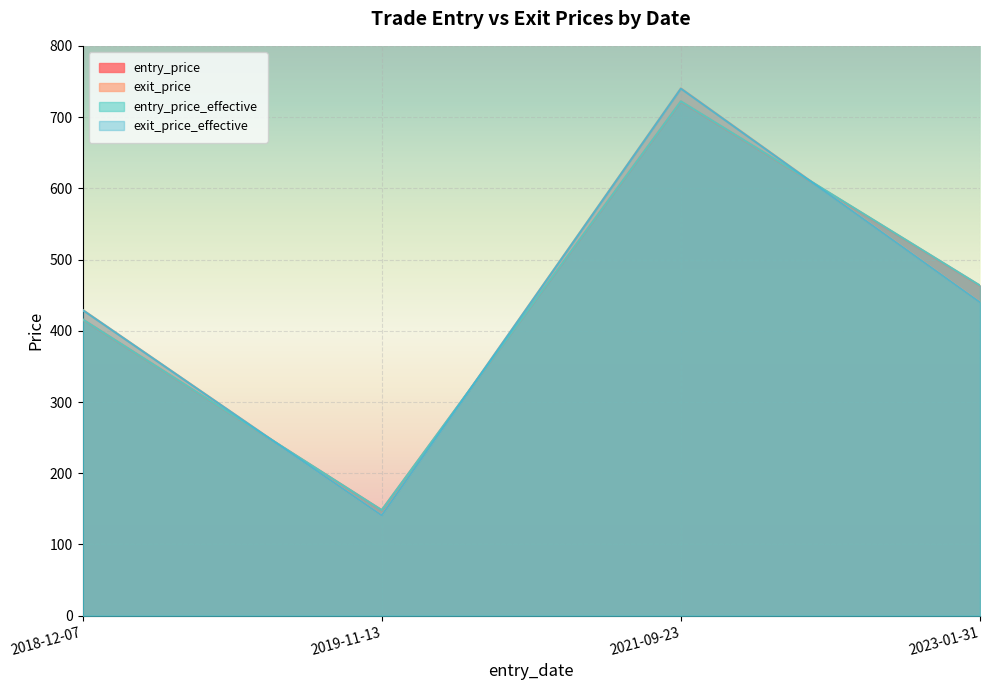

What is the difference between the maximum and minimum values in the exit_price_effective series?

599.3